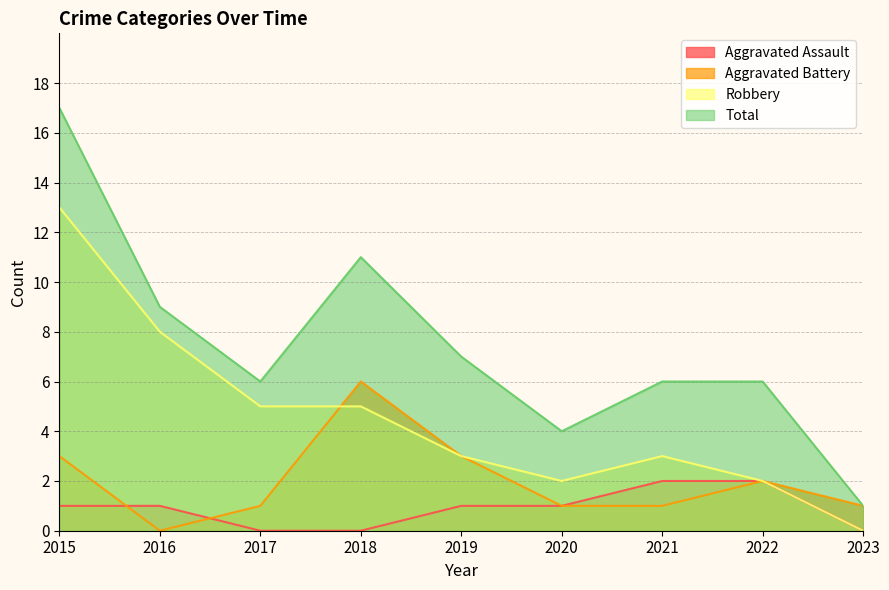

How many values in Aggravated Battery are above zero?

8